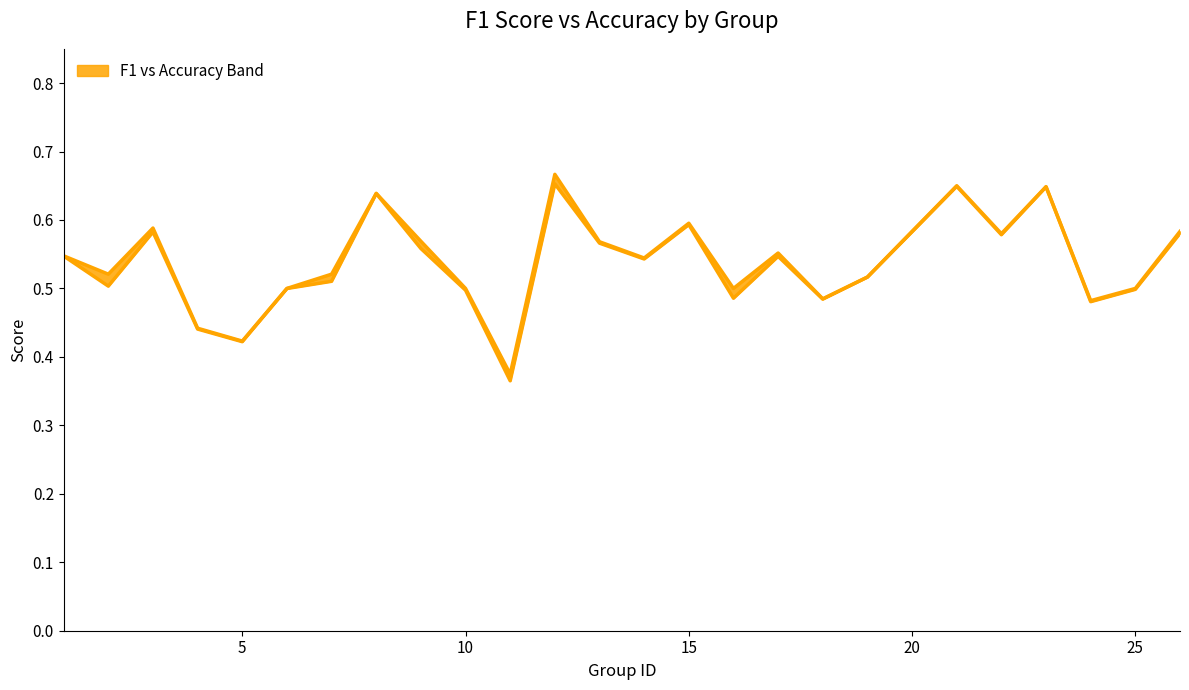

In accuracy, how many points are higher than both neighbors (excluding endpoints)?

7